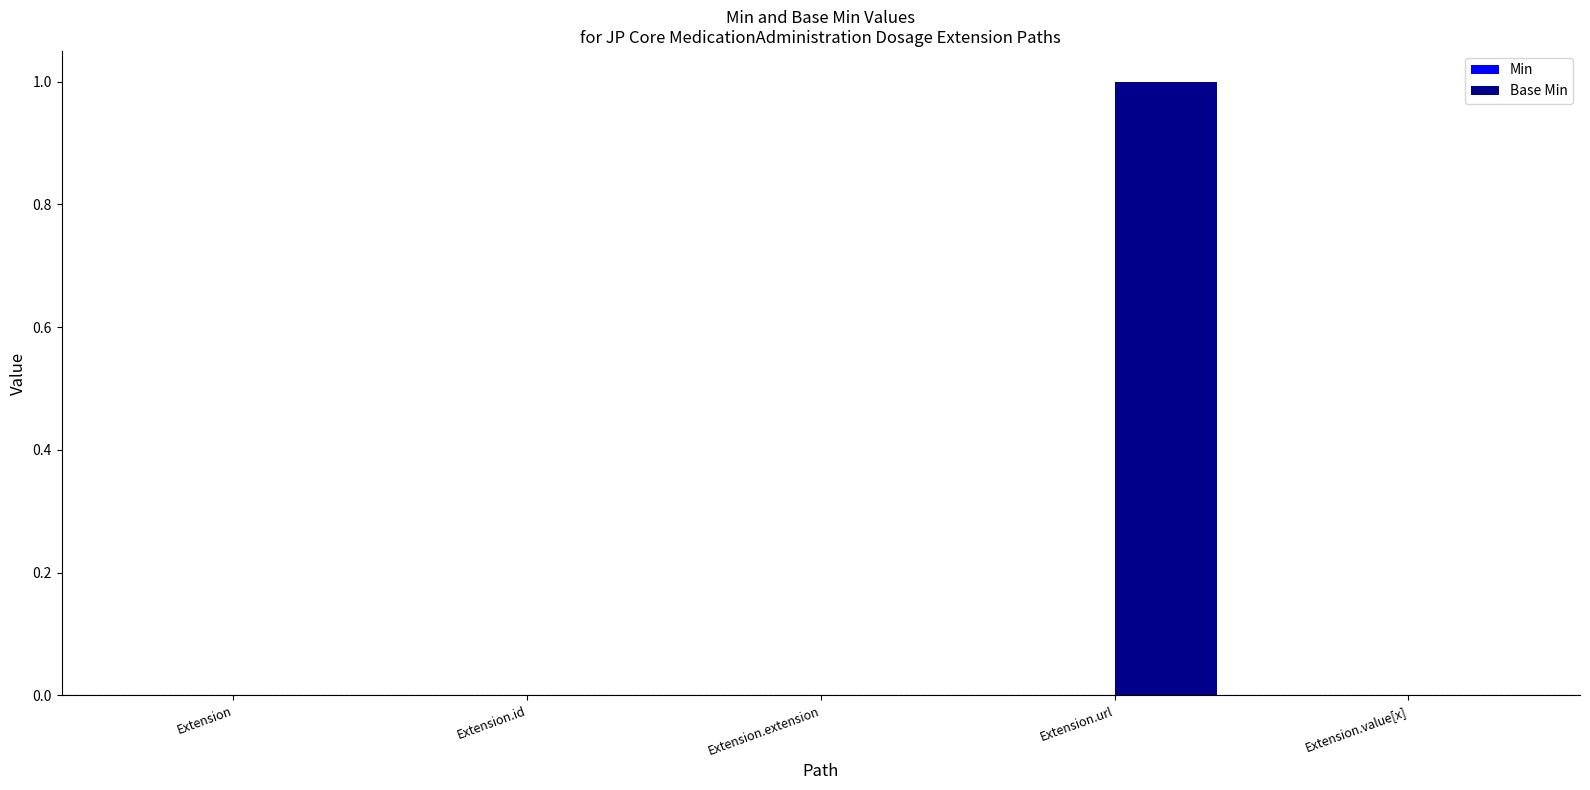

Count the number of data series in this chart.

1